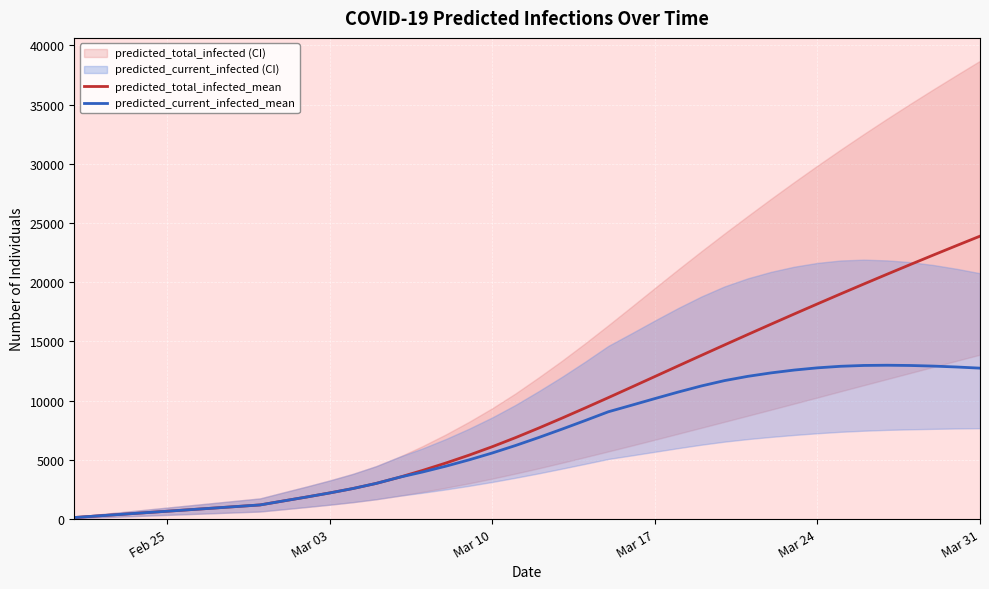

Reading right to left, extract all data points from this chart.

predicted_total_infected_mean: 23887	23097	22299	21491	20674	19848	19013	18168	17315	16452	15582	14704	13820	12930	12036	11144	10257	9383	8523	7685	6877	6112	5399	4733	4110	3531	3012	2581	2208	1862	1530	1195	1062	929	797	664	531	398	266	133
predicted_current_infected_mean: 12743	12840	12916	12968	12989	12971	12901	12769	12582	12342	12051	11692	11239	10722	10174	9614	9062	8320	7594	6888	6213	5581	5001	4467	3977	3531	3012	2581	2208	1862	1530	1195	1062	929	797	664	531	398	266	133